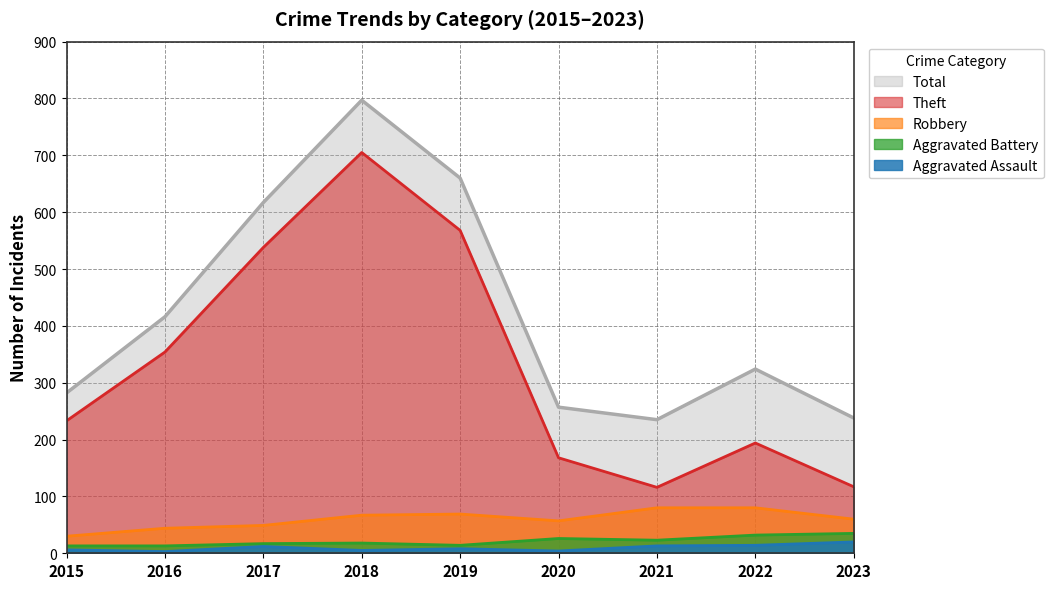

What is the total value across all series at 2020?

512